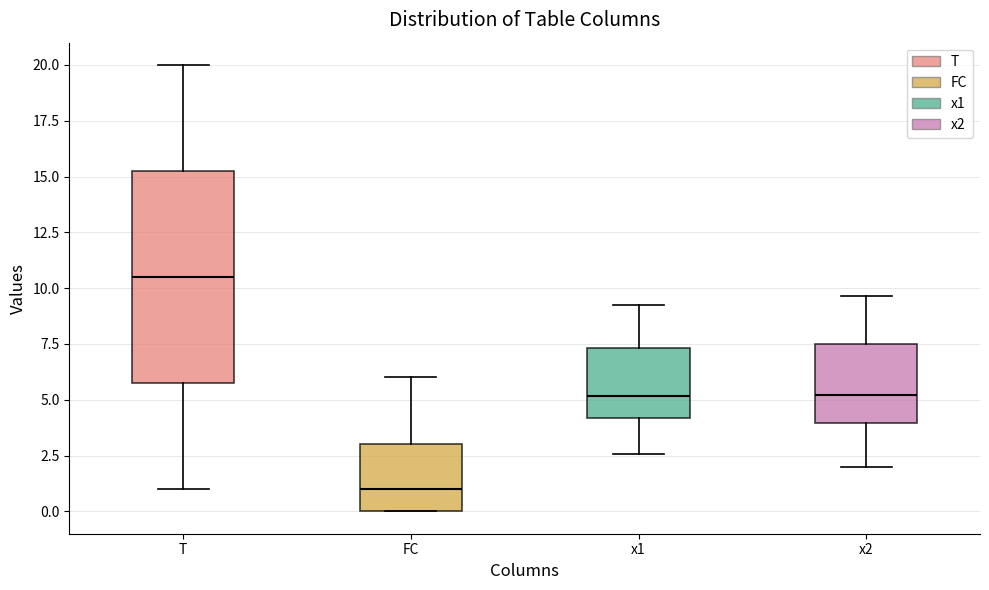

Reading left to right, transcribe this box plot: for each box, give where its median line is, the range the box spans, and where its two whiskers end, as read against the y-axis. The values are not printed on the chart, so give them approximately, as read against the axis.

T: median 10.5, box 6.0 to 15.5, whiskers 1.0 to 20.0
FC: median 1.0, box 0.0 to 3.0, whiskers 0.0 to 6.0
x1: median 5.0, box 4.0 to 7.5, whiskers 2.5 to 9.5
x2: median 5.0, box 4.0 to 7.5, whiskers 2.0 to 9.5